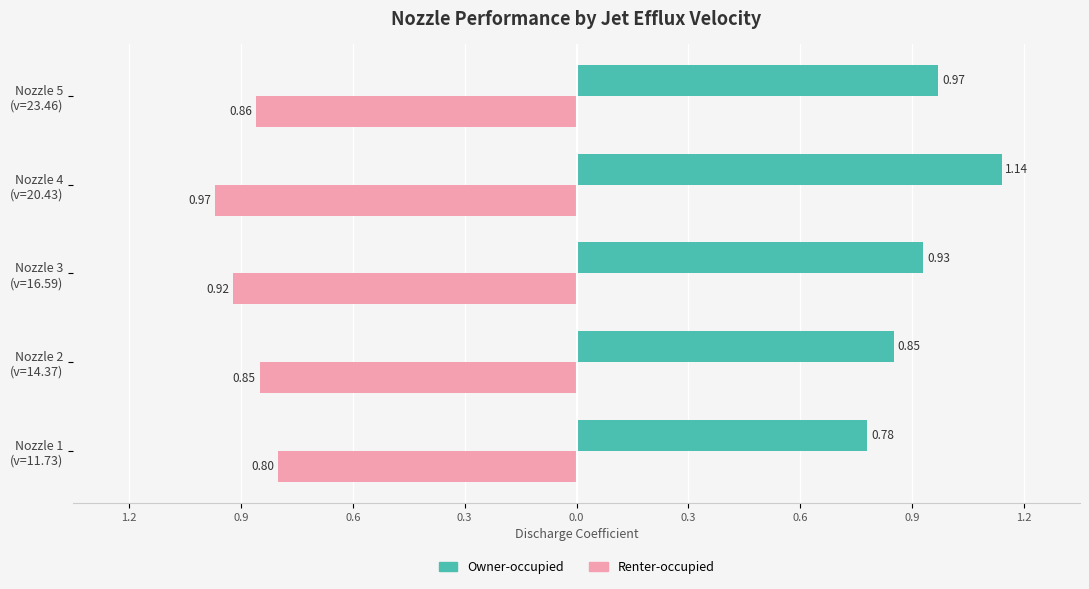

Reading left to right, extract all data points from this chart.

Owner-occupied: 0.8	0.8	0.9	1.1	1.0
Renter-occupied: -0.8	-0.8	-0.9	-1.0	-0.9